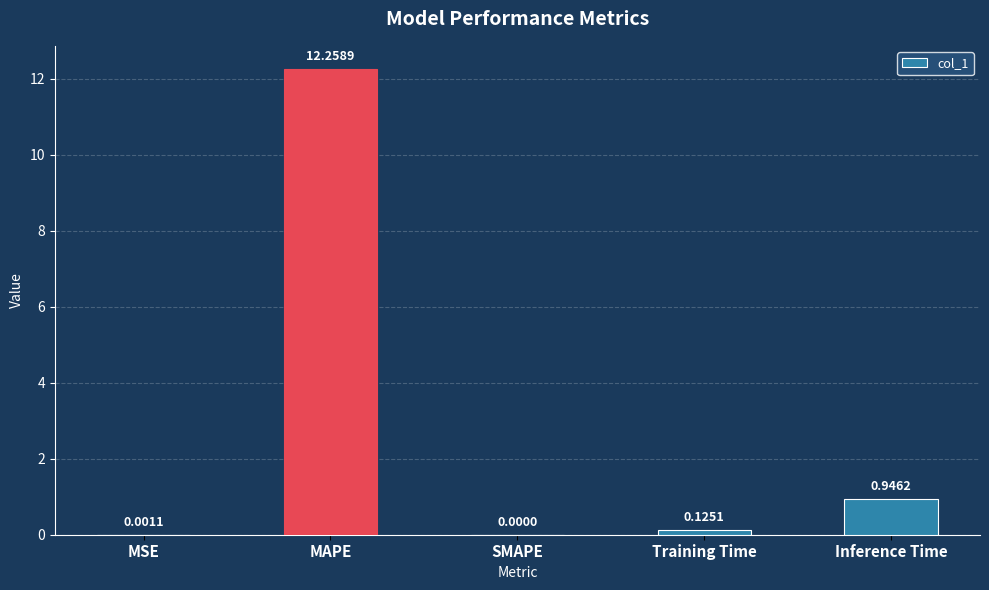

What is the sum of the values at SMAPE and MAPE?

12.3